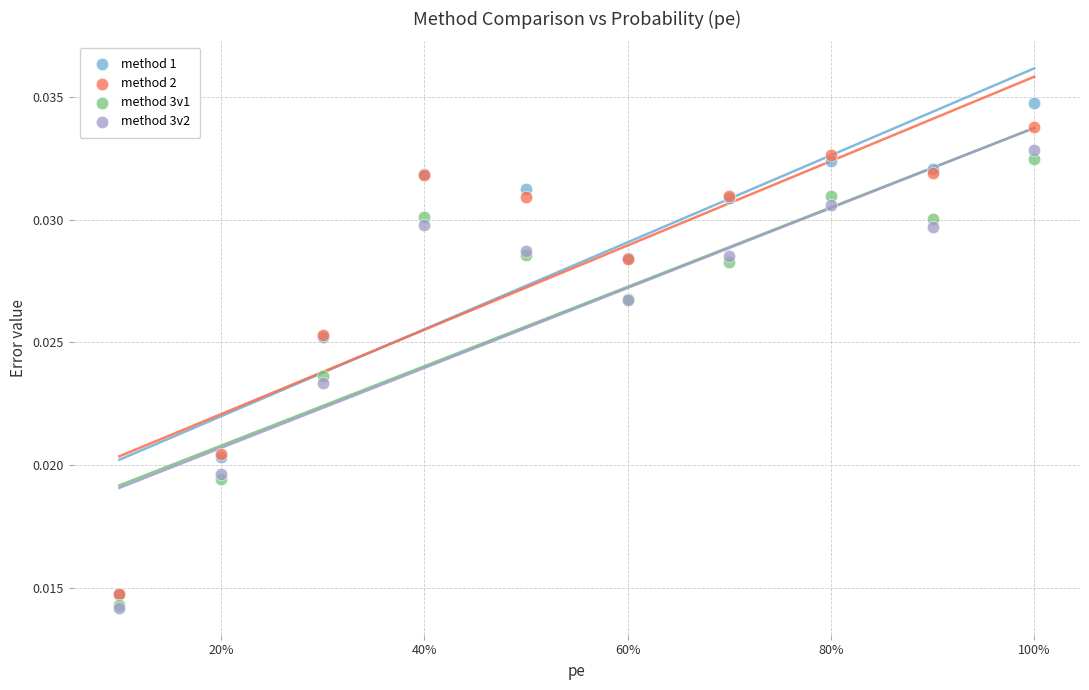

What are all the series names shown in the legend?

method 1, method 2, method 3v1, method 3v2